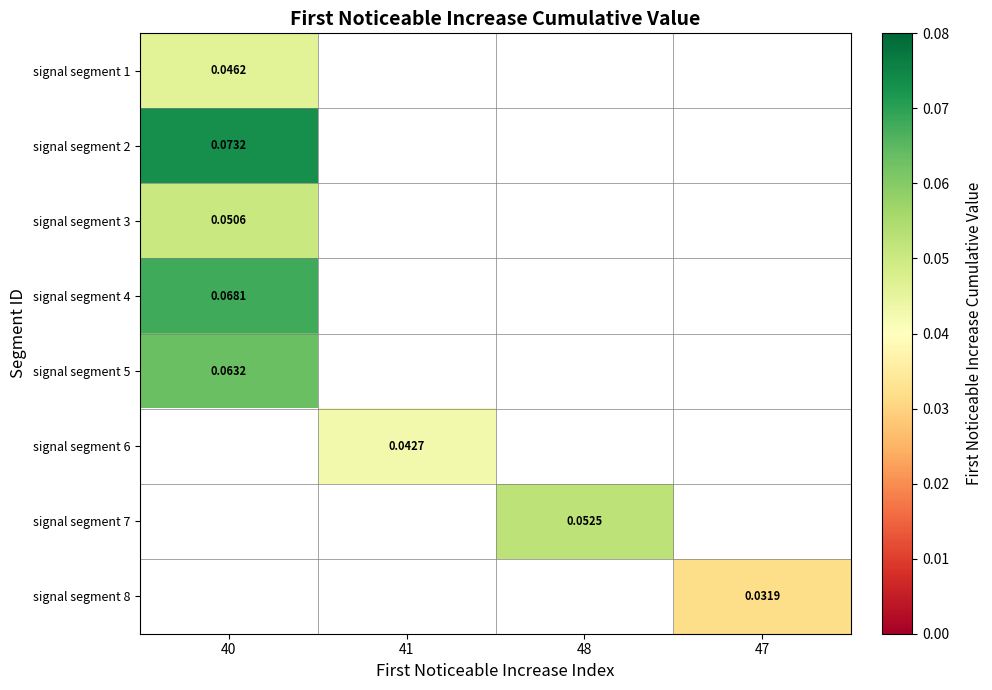

Which label corresponds to the largest value in the chart?

40